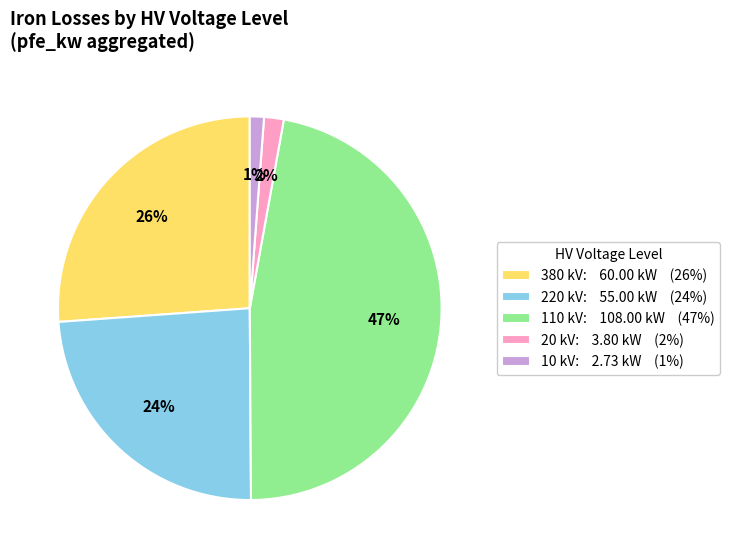

Does 380 kV account for over 50% of the chart?

No